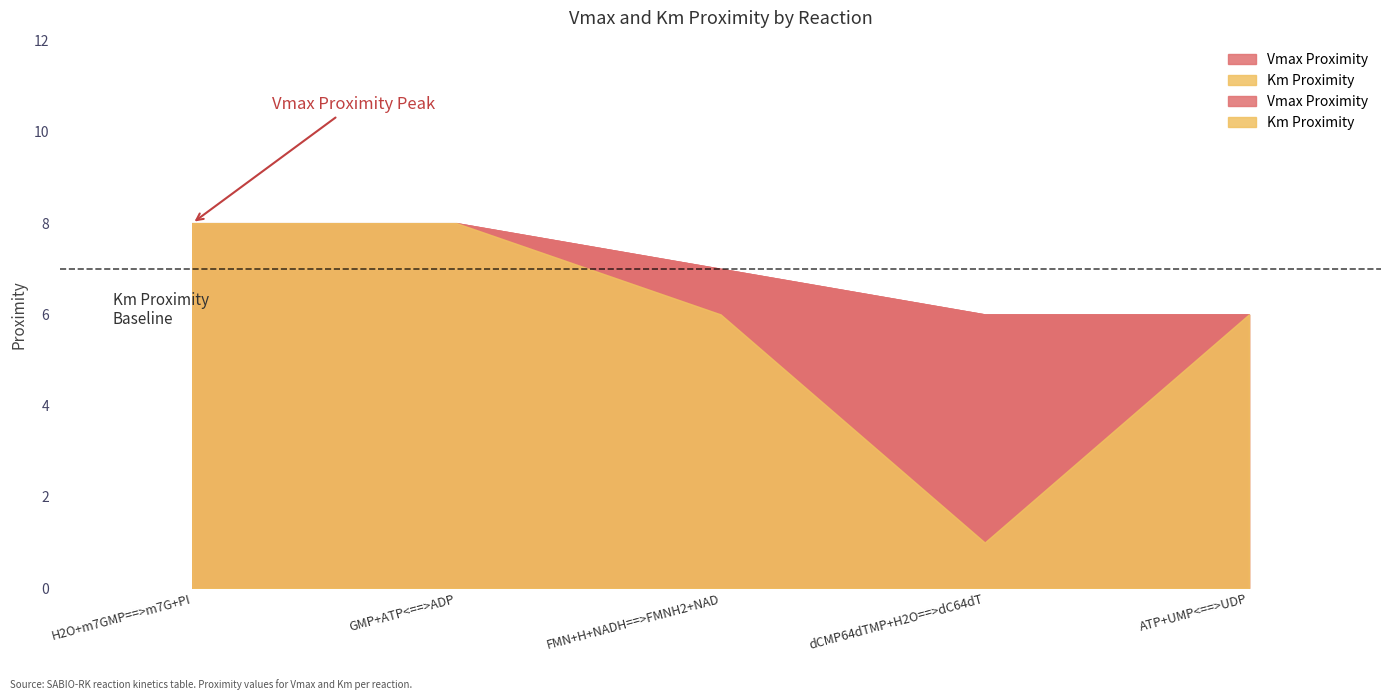

True or false: Vmax Proximity and Km Proximity intersect in this chart.

False